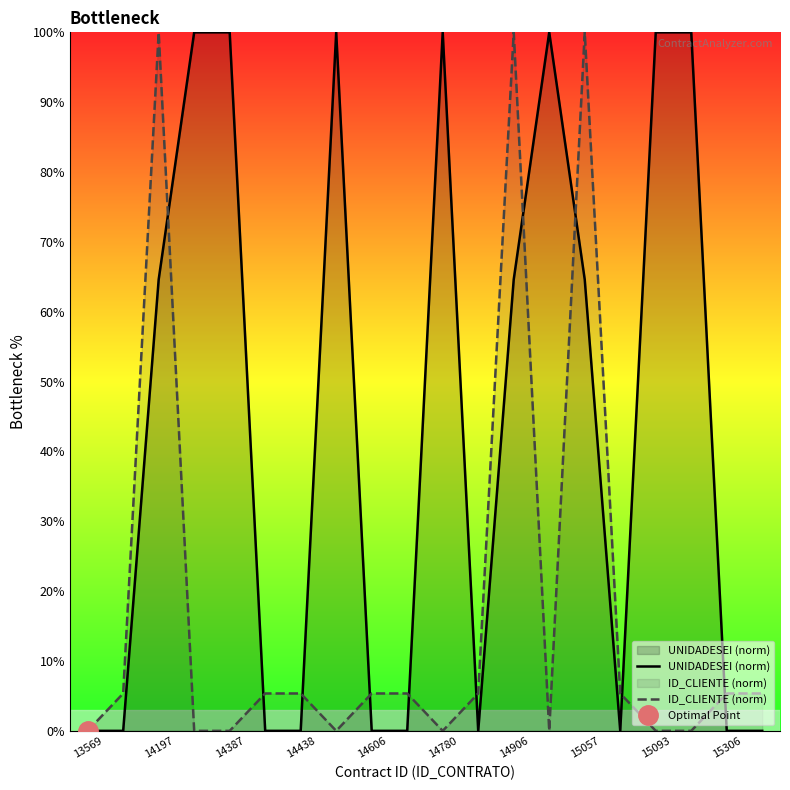

Where is the first local maximum for ID_CLIENTE (norm)?

14197